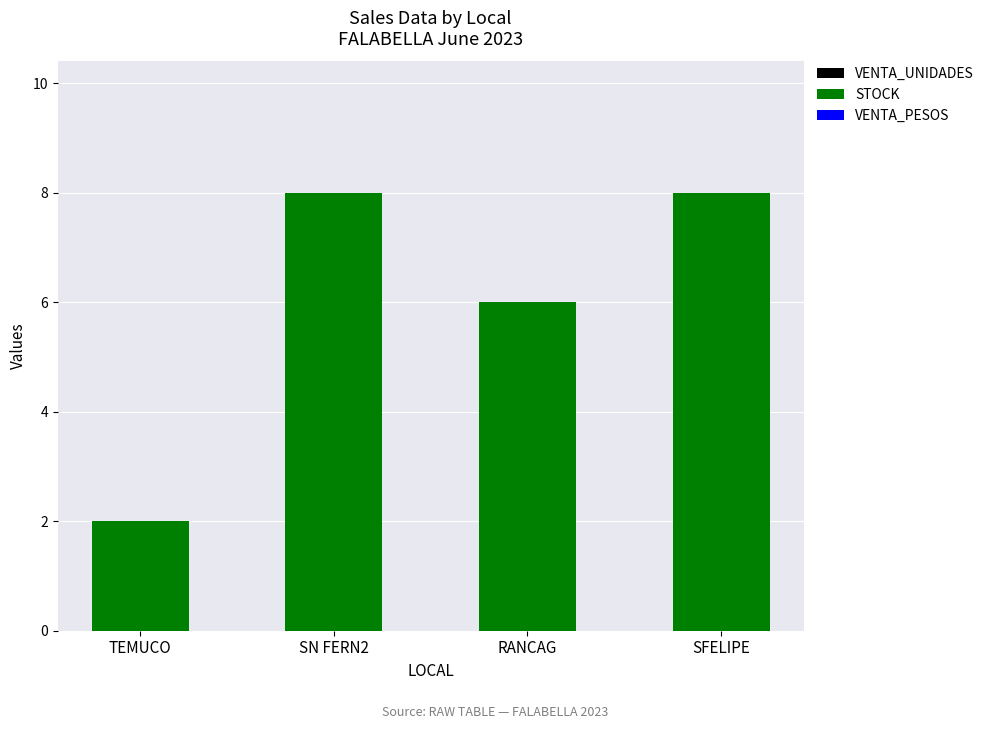

How many data points does each series have?

4